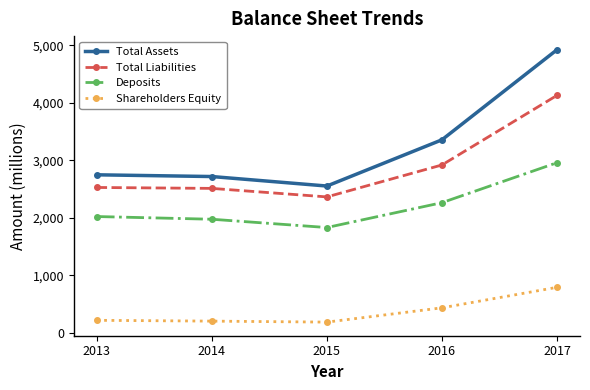

True or false: Shareholders Equity and Total Liabilities intersect in this chart.

False